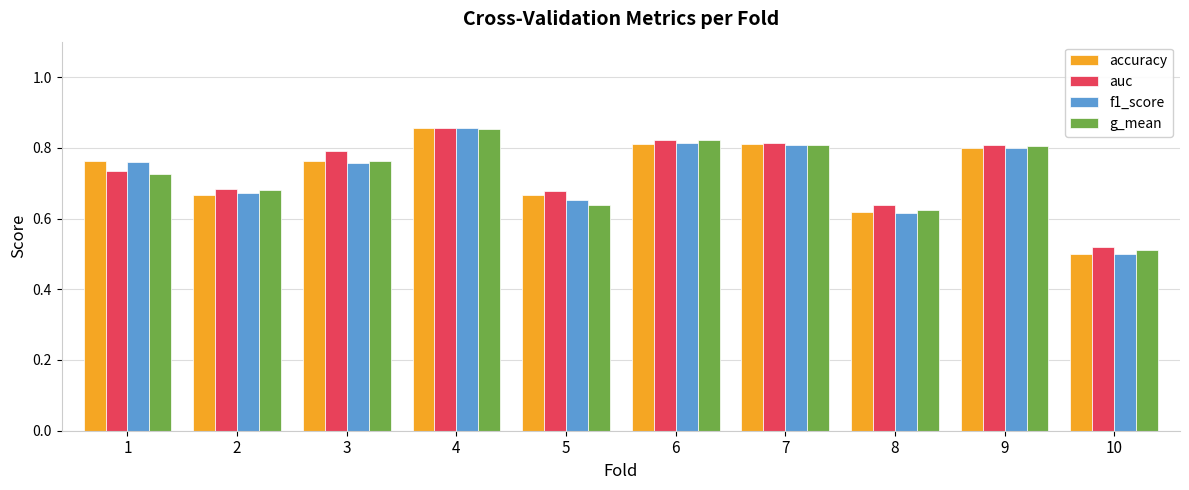

Which series has the largest total across all categories?

auc